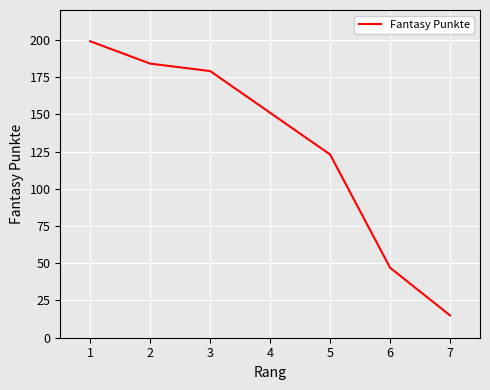

List the labels in order of value, smallest first.

7, 6, 5, 4, 3, 2, 1